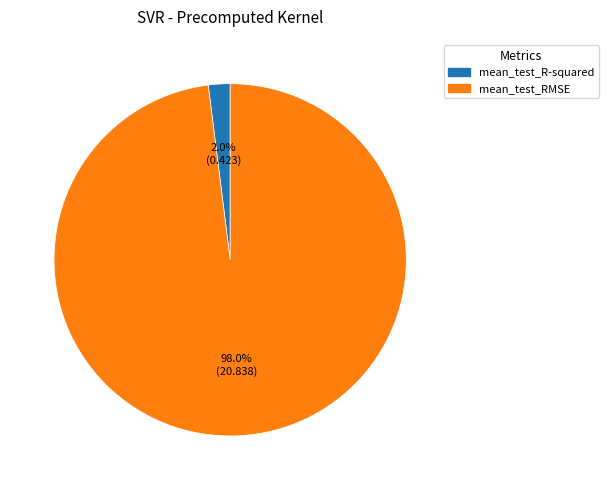

Is the sum of mean_test_RMSE and mean_test_R-squared greater than half?

Yes